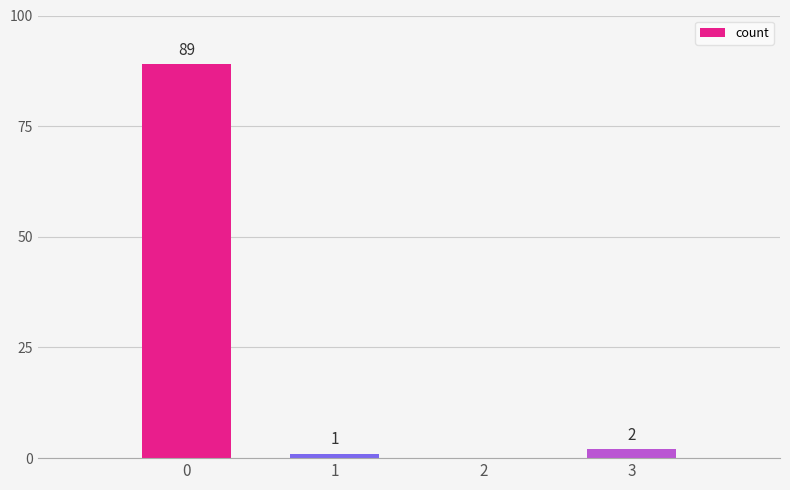

The value at 0 is 89. True or false?

True